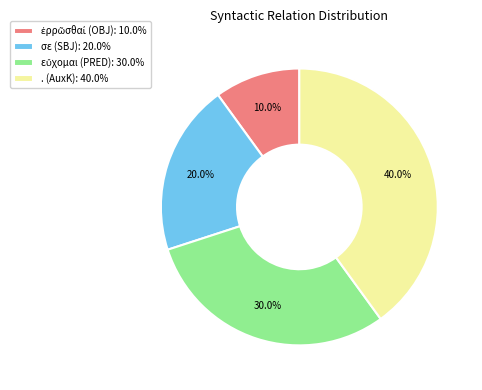

True or false: . (AuxK) accounts for 40% of the total.

True